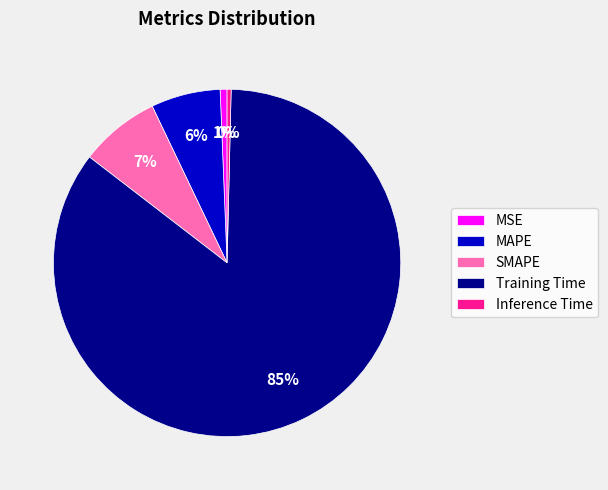

To the nearest percent, what is the average slice percentage?

20%